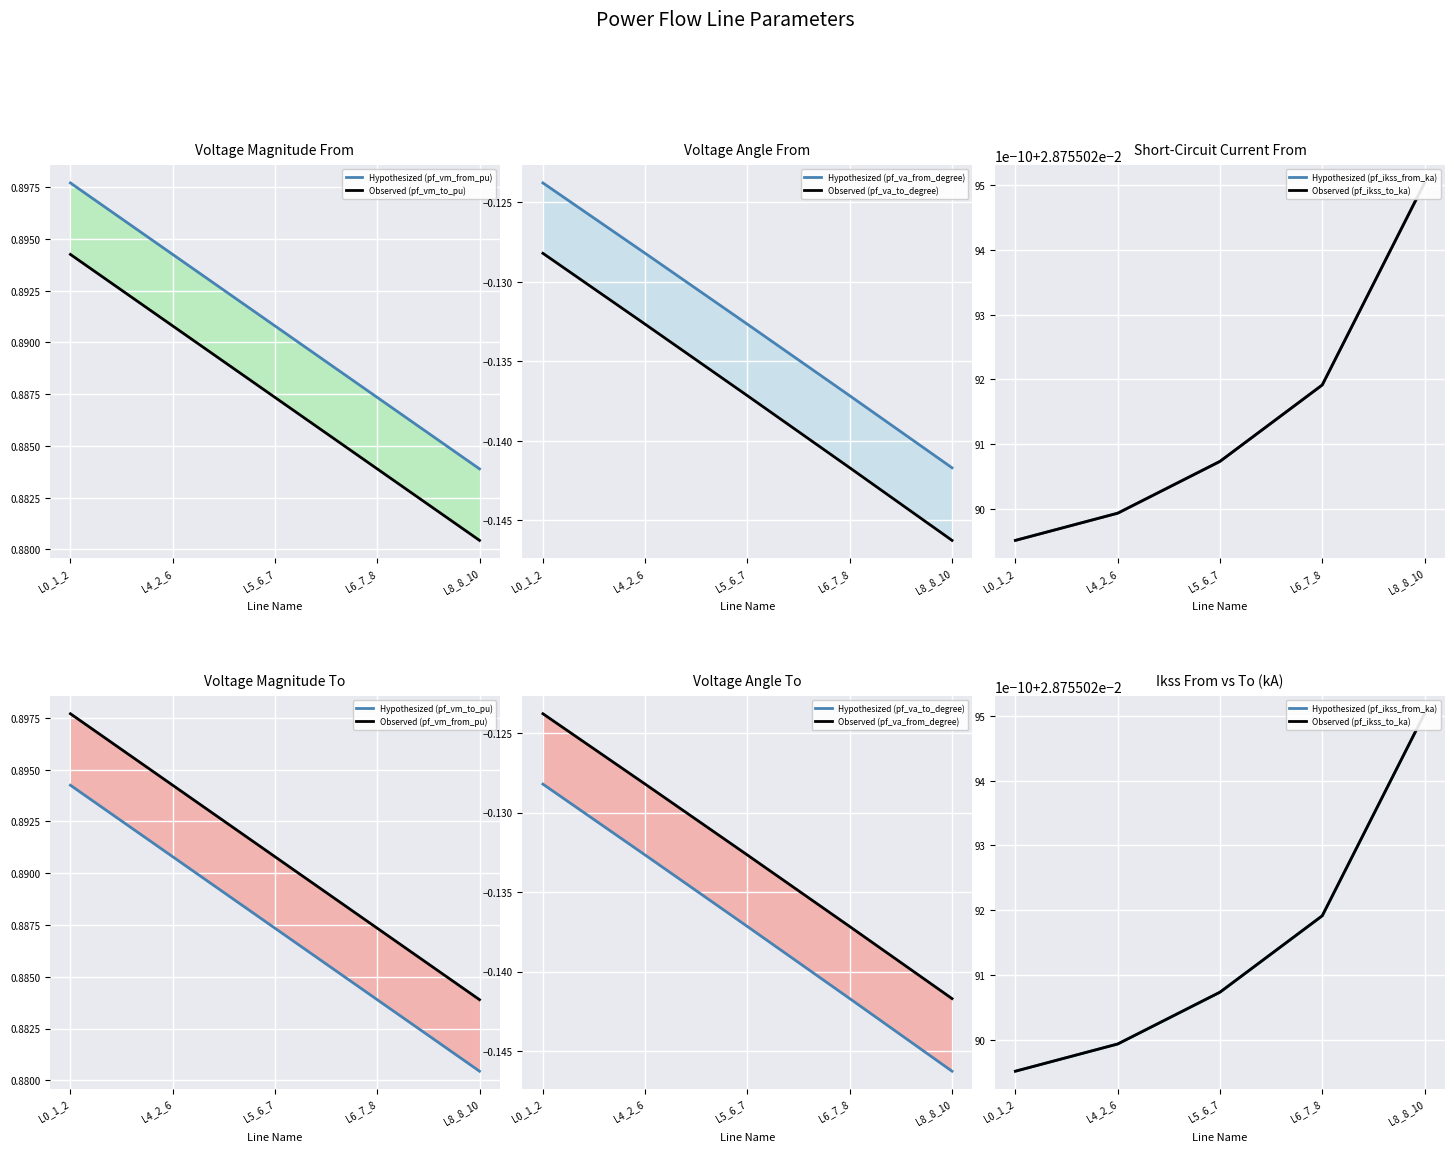

Is this an area chart (filled region under the line)?

No